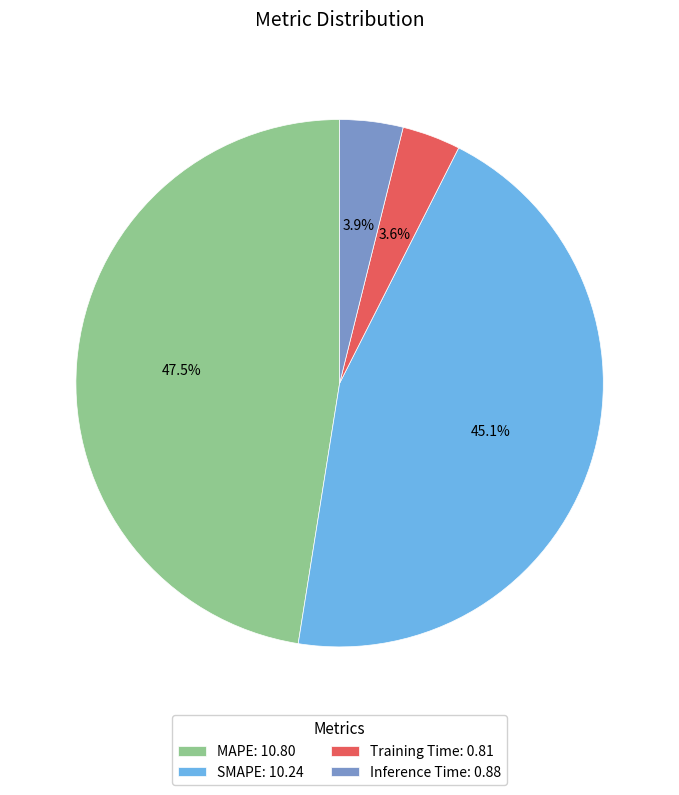

Which slice is the largest?

MAPE